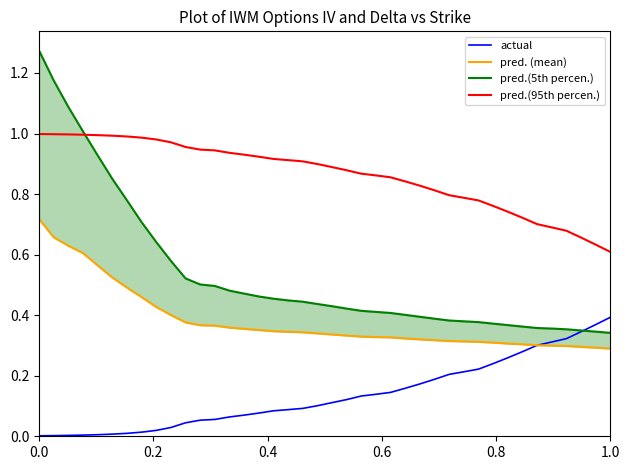

What is the minimum value for pred.(95th percen.)?

0.6